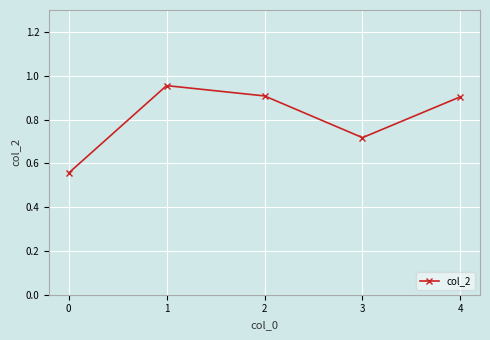

What is the value of the 5th point from the left?

0.9